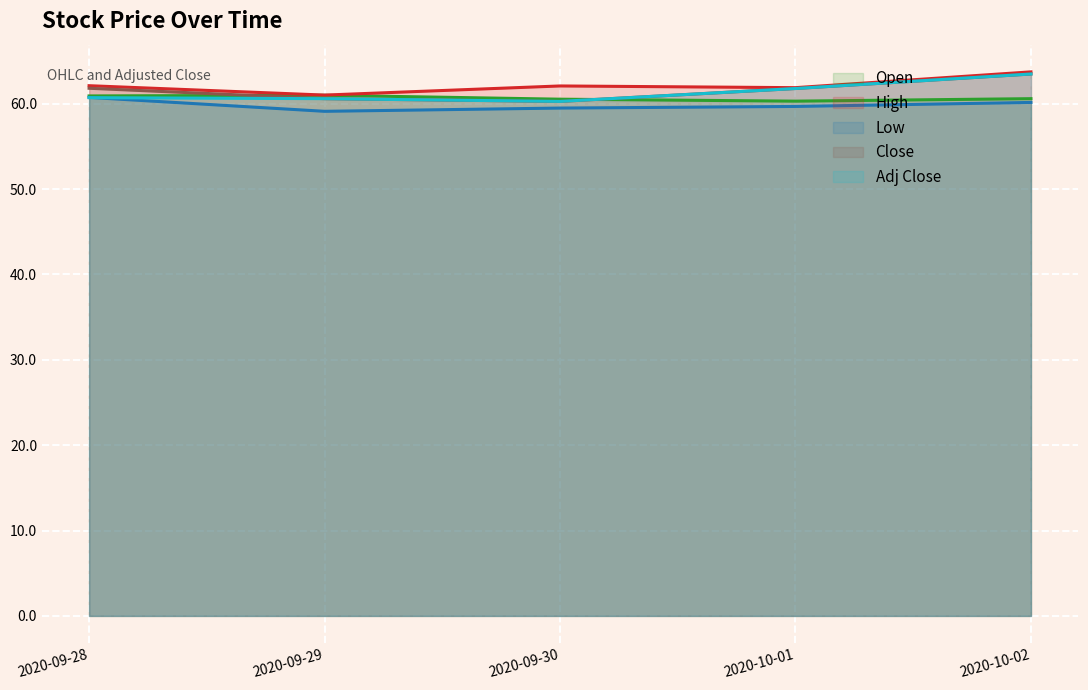

Between 2020-09-29 and 2020-10-01, which is larger?

2020-09-29